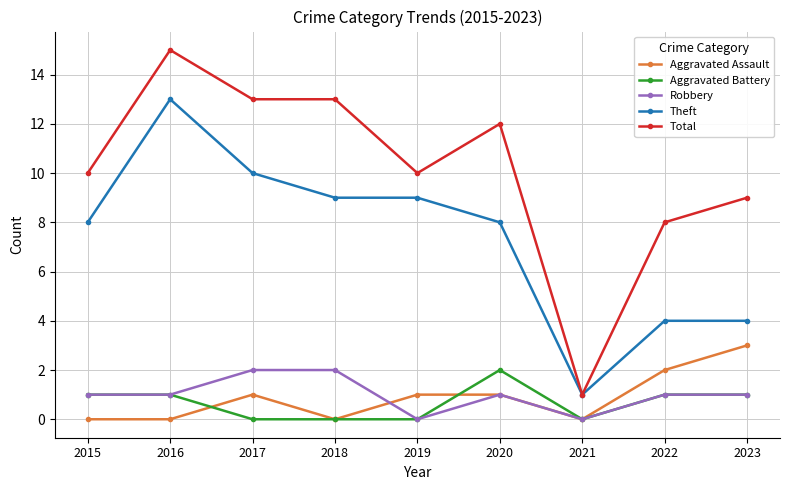

Which series has the widest spread of values?

Total